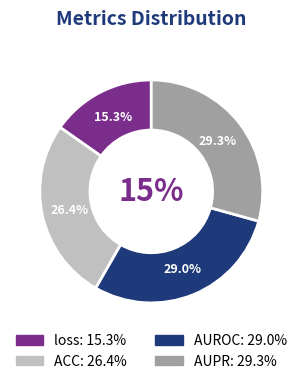

The loss slice represents 22% of the pie. True or false?

False